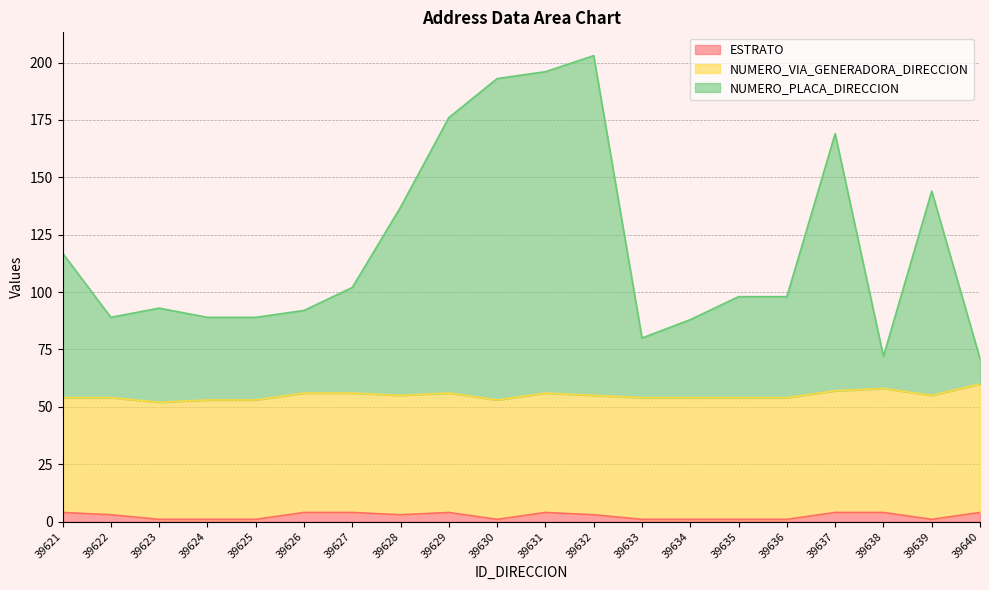

What is the average value of the ESTRATO series?

2